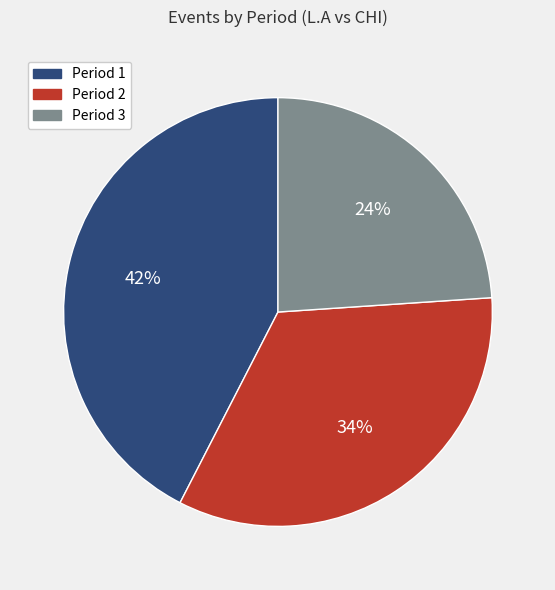

Which has a higher value, Period 2 or Period 3?

Period 2